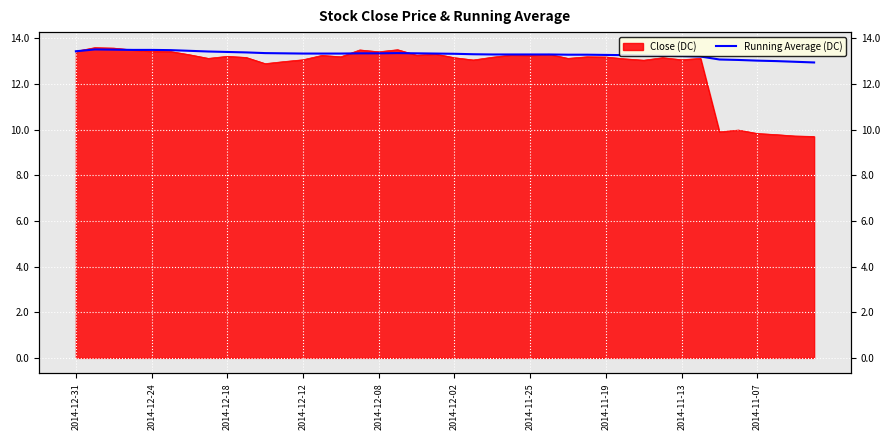

True or false: the data shows 13.3 at 17.

True